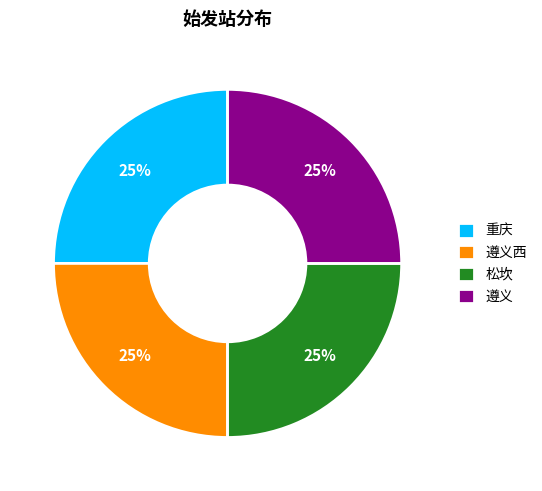

Does 松坎 represent more than half of the total?

No